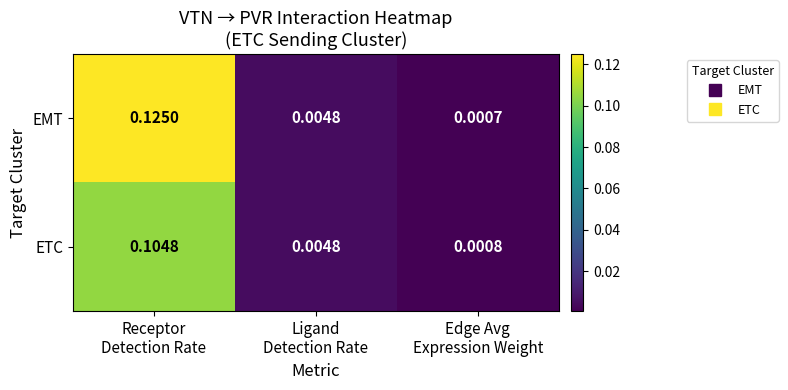

Rank the series by their average value, from lowest to highest.

ETC, EMT